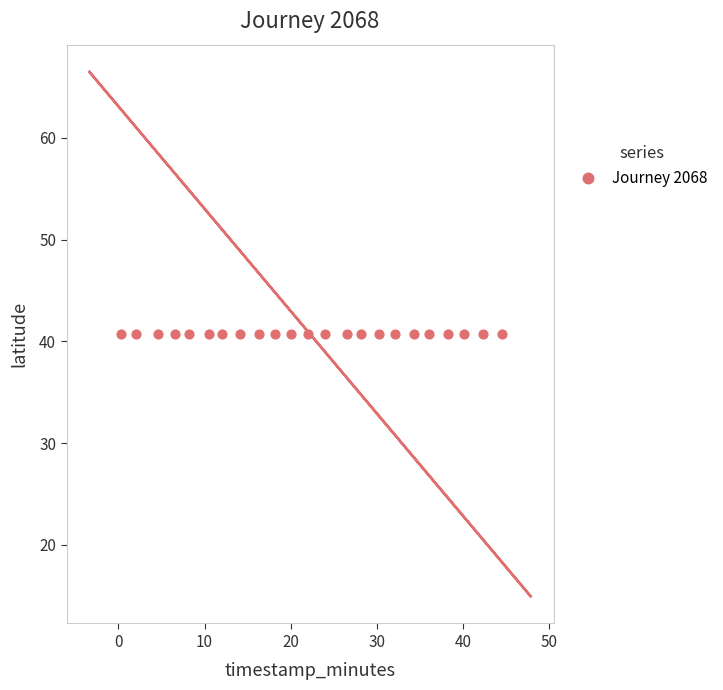

What is the range of X values (max minus min)?

44.2